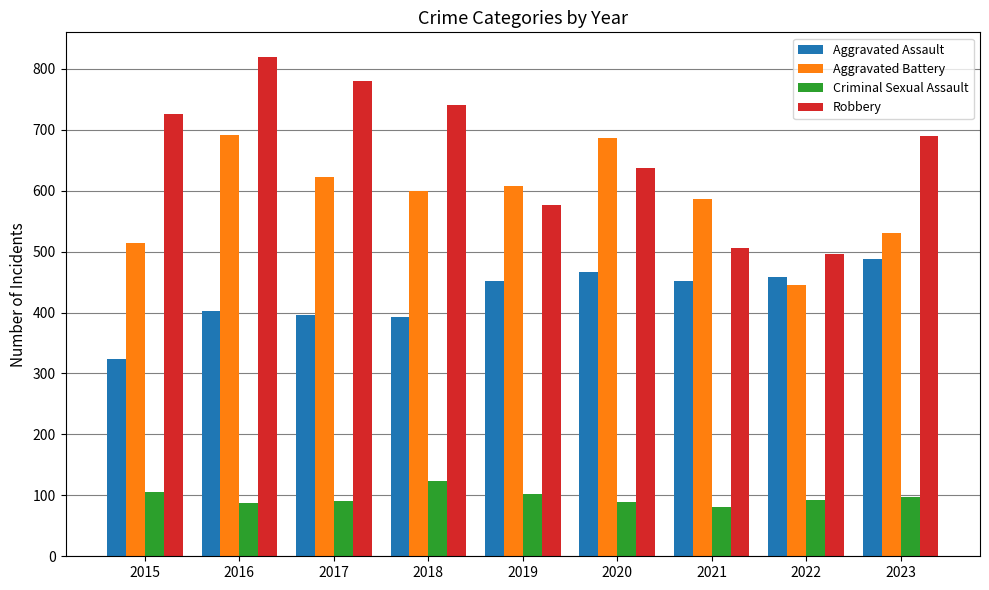

How many groups of bars are there?

9